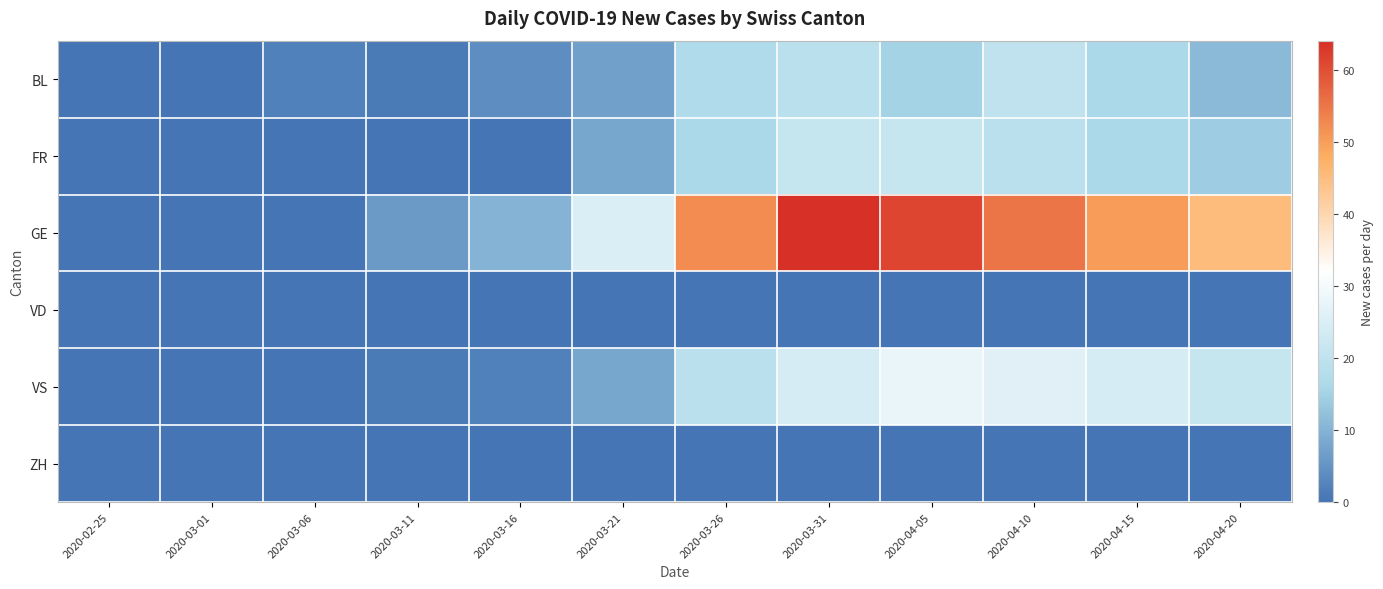

Reading right to left, list all the values displayed in this chart.

BL: 2020-04-20=11	2020-04-15=16	2020-04-10=20	2020-04-05=15	2020-03-31=19	2020-03-26=17	2020-03-21=7	2020-03-16=4	2020-03-11=1	2020-03-06=2	2020-03-01=0	2020-02-25=0
FR: 2020-04-20=14	2020-04-15=16	2020-04-10=19	2020-04-05=21	2020-03-31=21	2020-03-26=16	2020-03-21=8	2020-03-16=0	2020-03-11=0	2020-03-06=0	2020-03-01=0	2020-02-25=0
GE: 2020-04-20=45	2020-04-15=50	2020-04-10=55	2020-04-05=61	2020-03-31=64	2020-03-26=52	2020-03-21=25	2020-03-16=10	2020-03-11=6	2020-03-06=0	2020-03-01=0	2020-02-25=0
VD: 2020-04-20=0	2020-04-15=0	2020-04-10=0	2020-04-05=0	2020-03-31=0	2020-03-26=0	2020-03-21=0	2020-03-16=0	2020-03-11=0	2020-03-06=0	2020-03-01=0	2020-02-25=0
VS: 2020-04-20=21	2020-04-15=24	2020-04-10=26	2020-04-05=28	2020-03-31=24	2020-03-26=19	2020-03-21=8	2020-03-16=2	2020-03-11=1	2020-03-06=0	2020-03-01=0	2020-02-25=0
ZH: 2020-04-20=0	2020-04-15=0	2020-04-10=0	2020-04-05=0	2020-03-31=0	2020-03-26=0	2020-03-21=0	2020-03-16=0	2020-03-11=0	2020-03-06=0	2020-03-01=0	2020-02-25=0